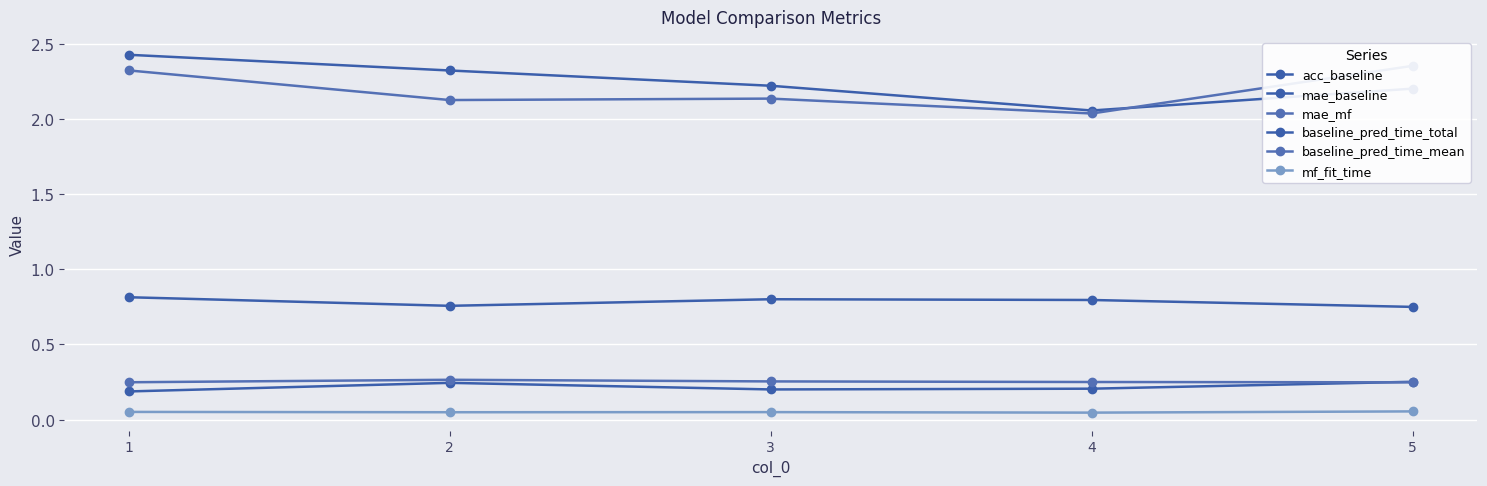

True or false: mae_mf and baseline_pred_time_total intersect in this chart.

False